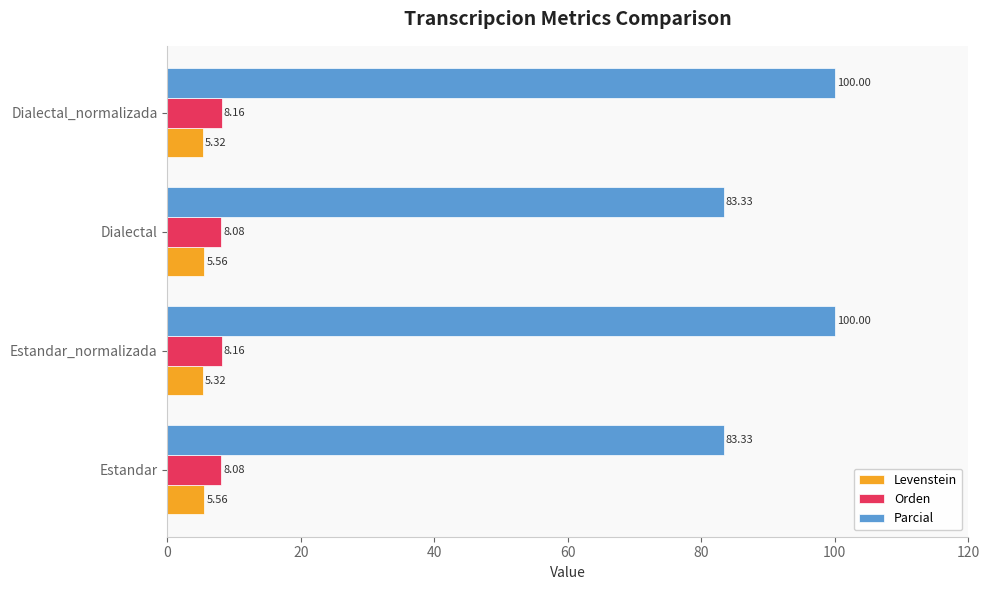

What is the spread (max minus min) of values at Estandar_normalizada?

94.7